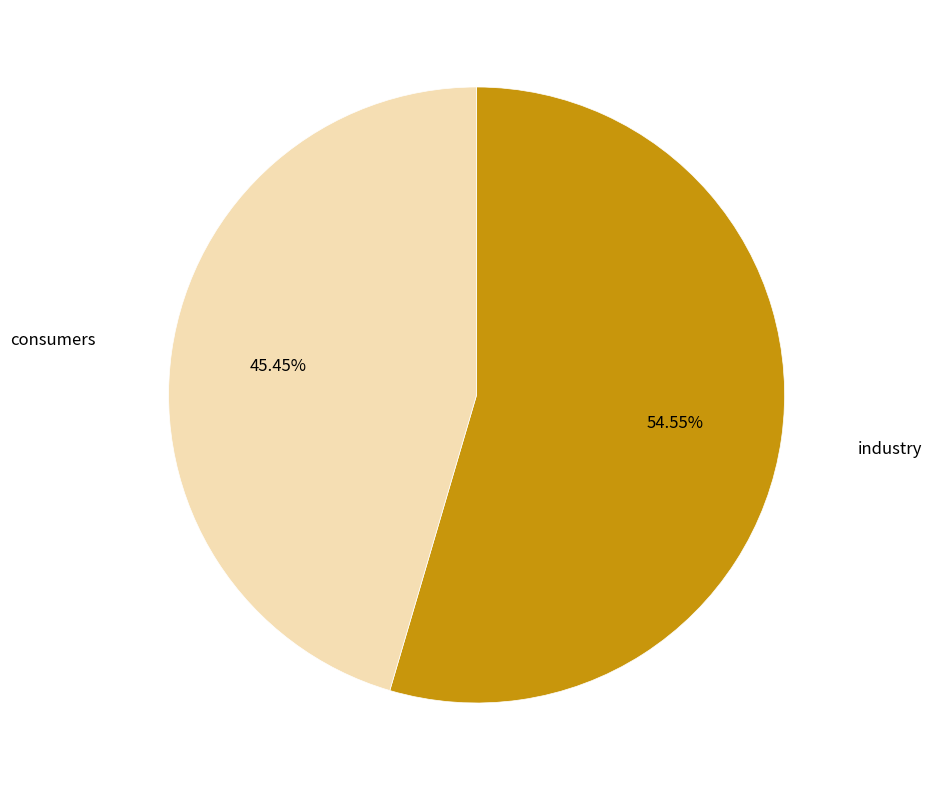

Does industry account for over 50% of the chart?

Yes